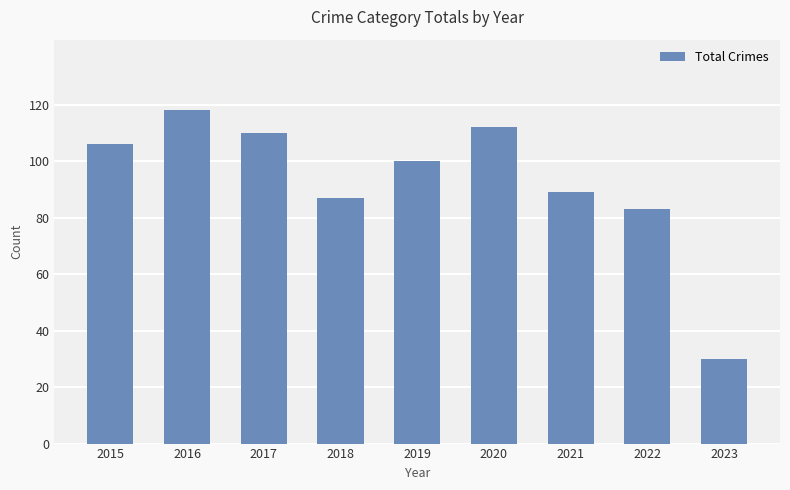

What is the maximum value shown in the chart?

118